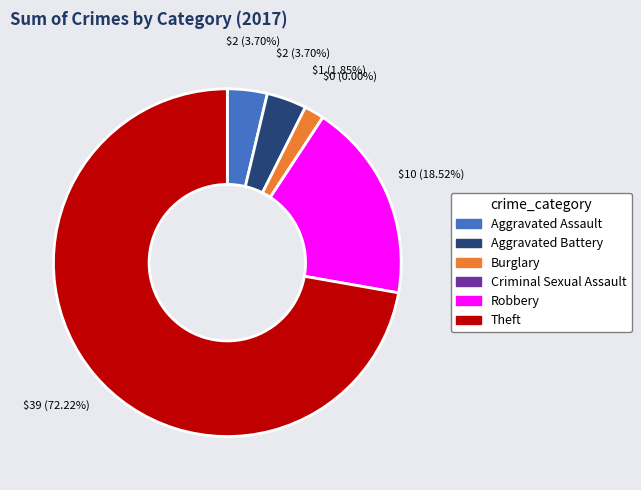

To the nearest percent, what percentage of the pie is Robbery?

19%